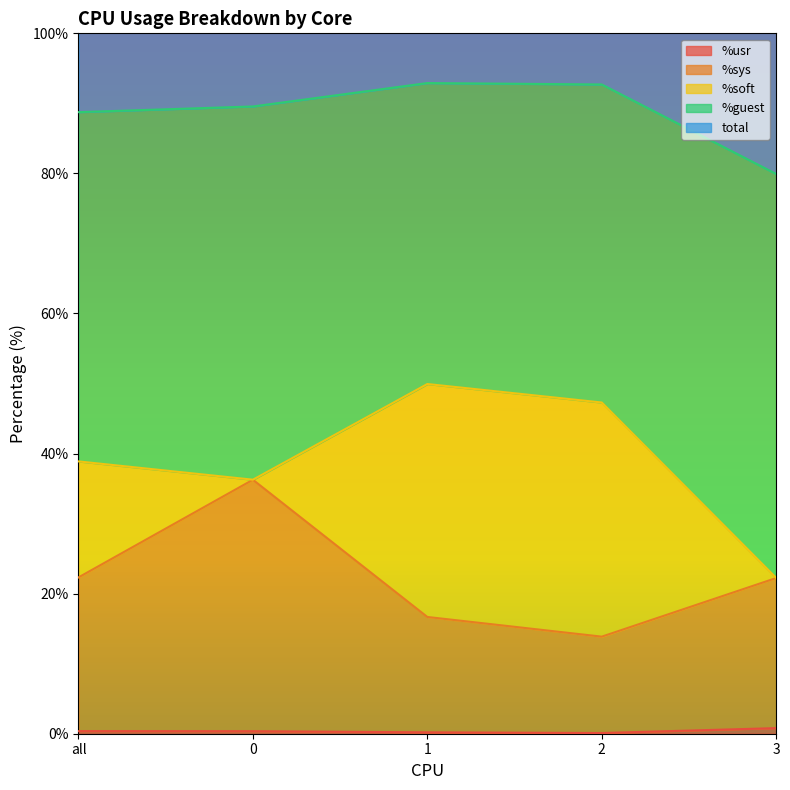

Is the value of %sys at 1 greater than the value of total at 1?

No